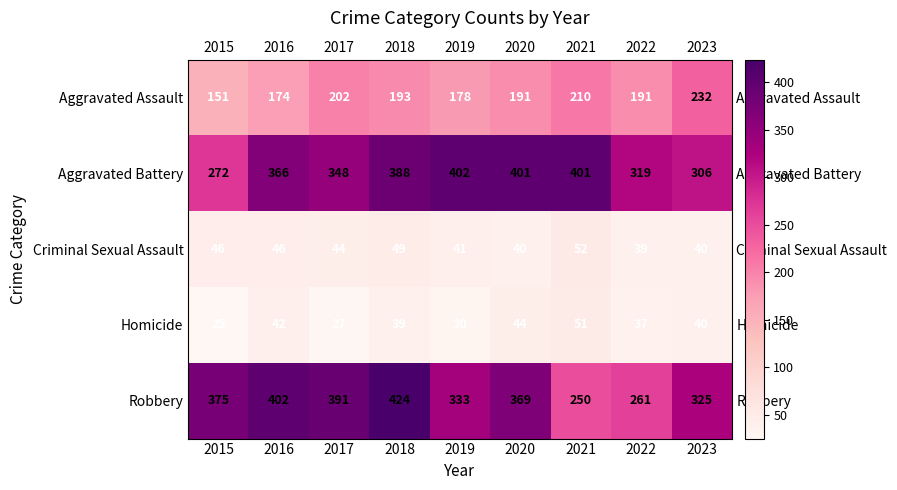

What is the difference between the second highest and minimum values in the Aggravated Battery series?

129